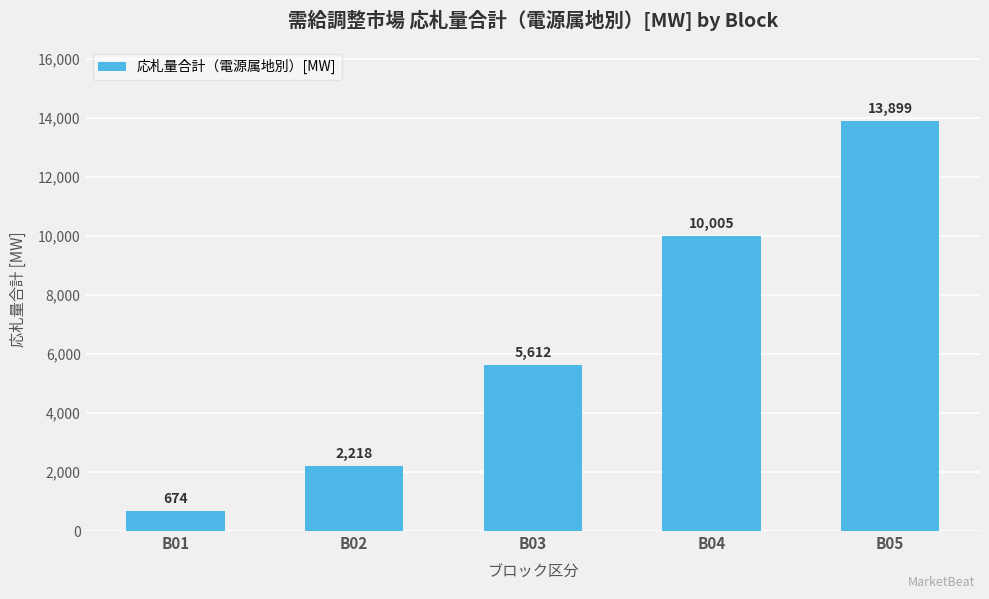

What is the sum of all values?

32408.9